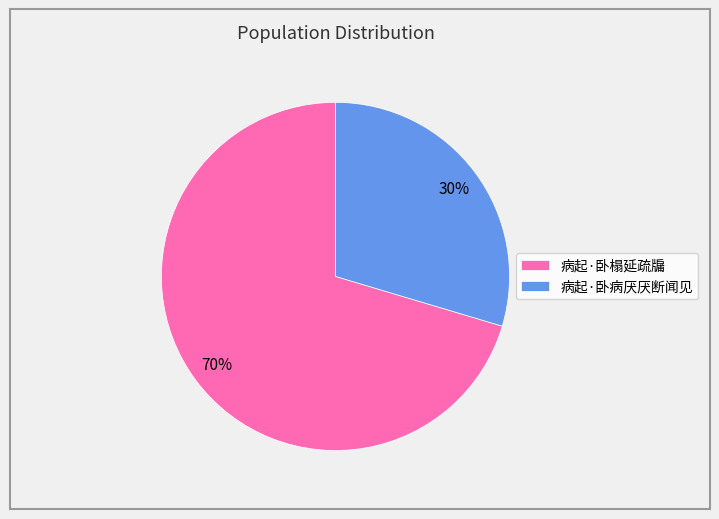

What is the smallest slice in the pie chart?

病起·卧病厌厌断闻见